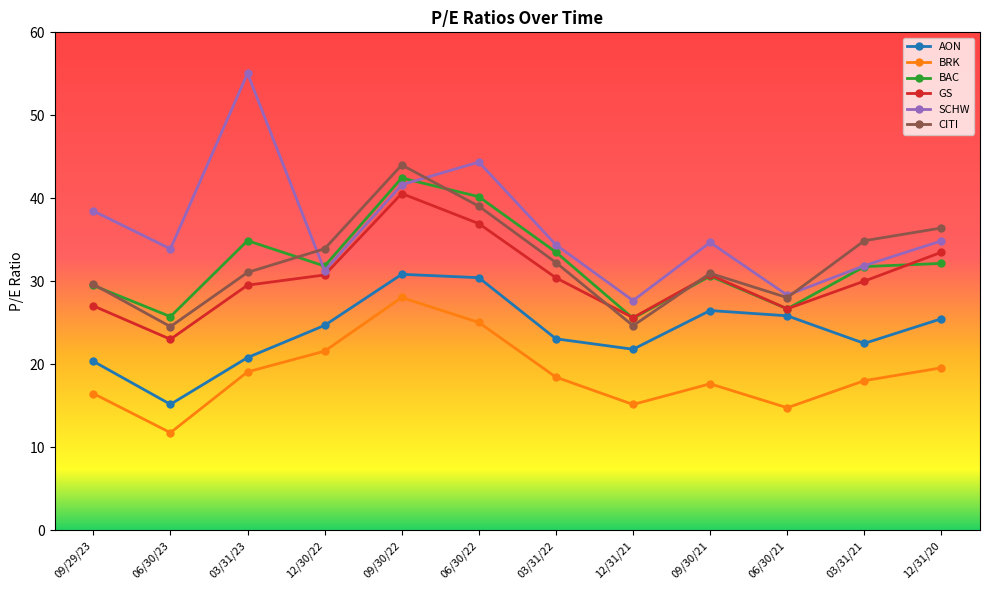

Between 06/30/21 and 03/31/21, which series saw the biggest shift?

CITI